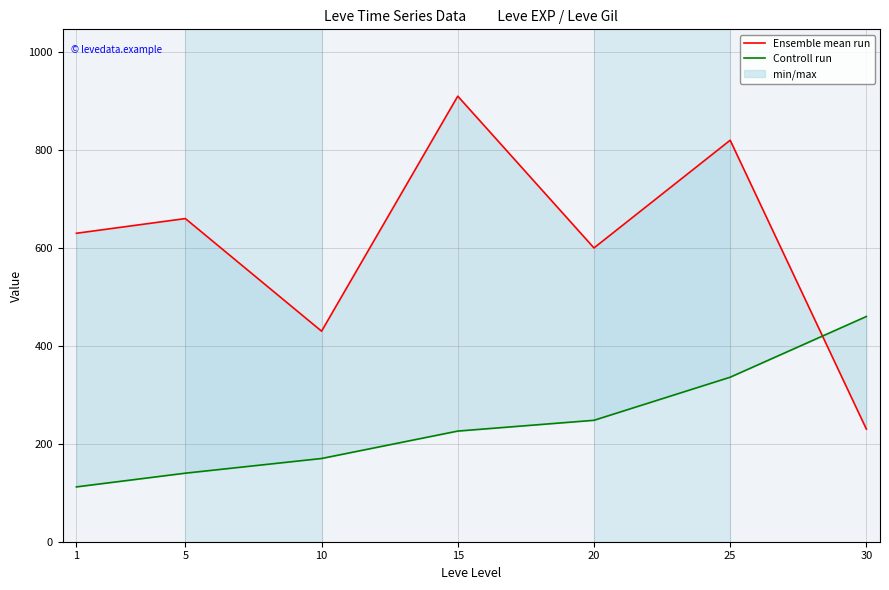

How many lines are shown in the chart?

2